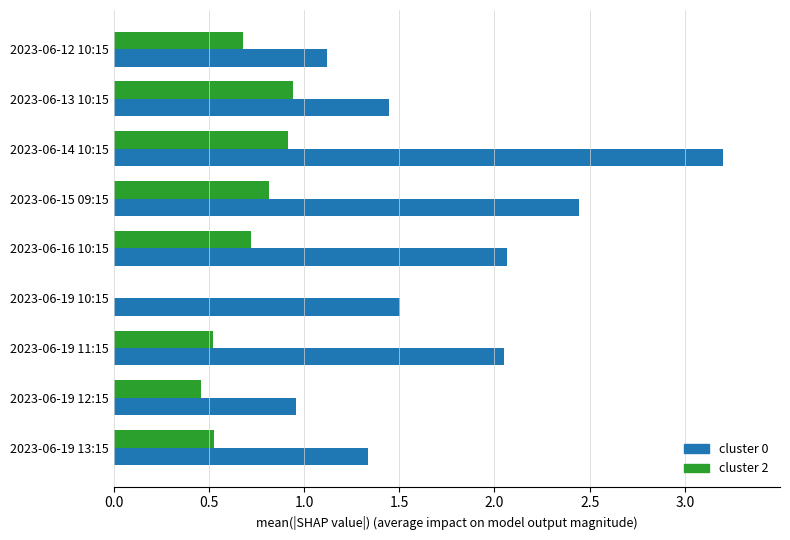

What is the sum of the cluster 0 values at 2023-06-19 11:15 and 2023-06-19 12:15?

3.0